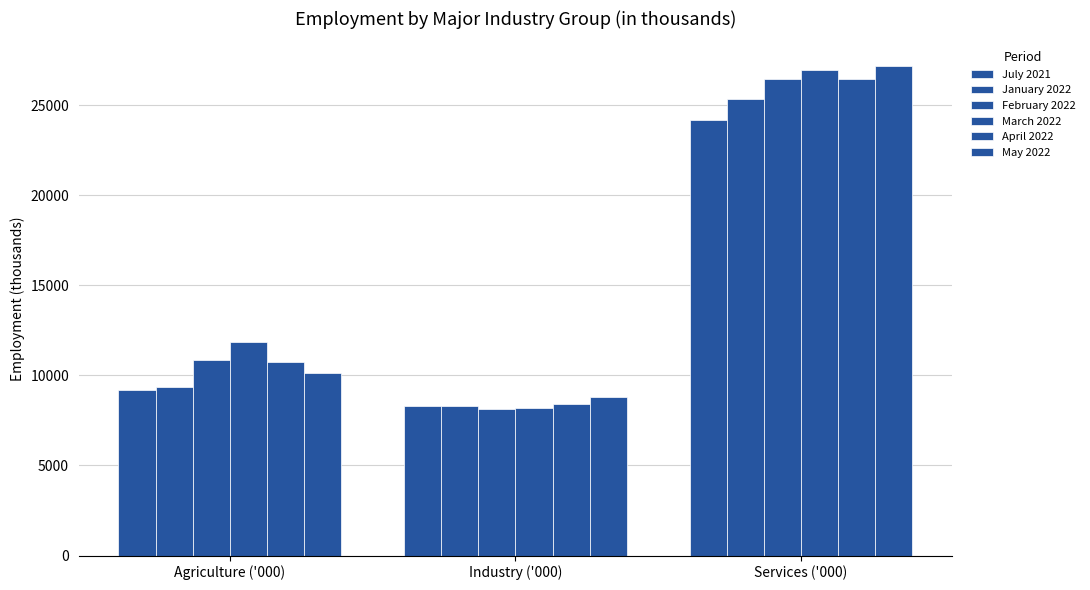

Which series has the widest spread of values?

March 2022